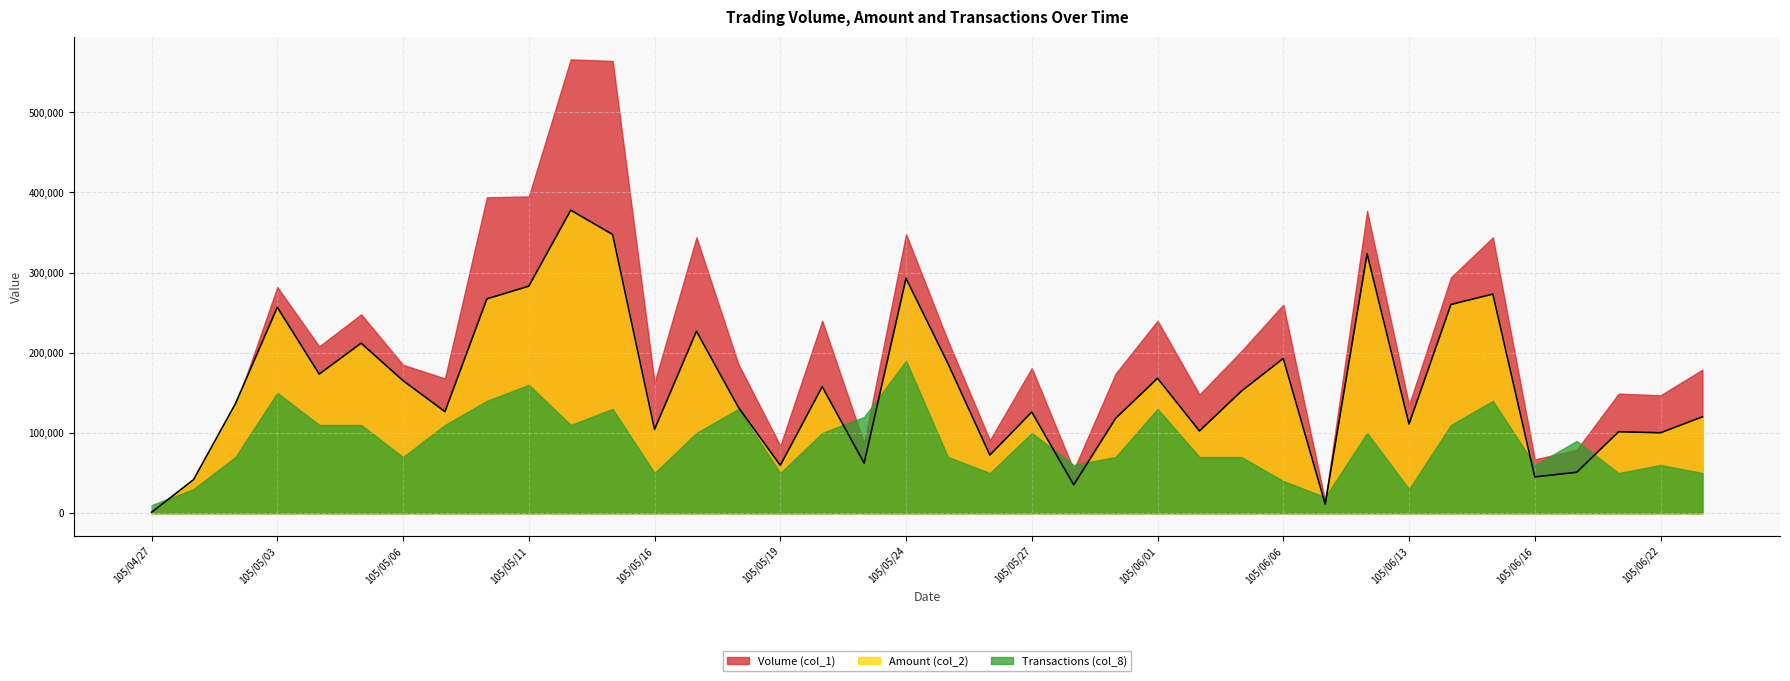

What is the minimum value for Volume (col_1)?

1000